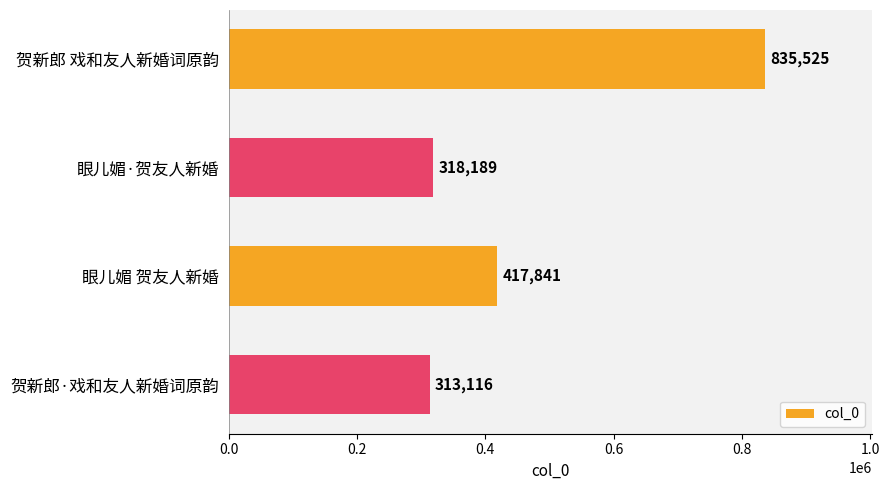

Rank the categories by value from lowest to highest.

贺新郎·戏和友人新婚词原韵, 眼儿媚·贺友人新婚, 眼儿媚 贺友人新婚, 贺新郎 戏和友人新婚词原韵